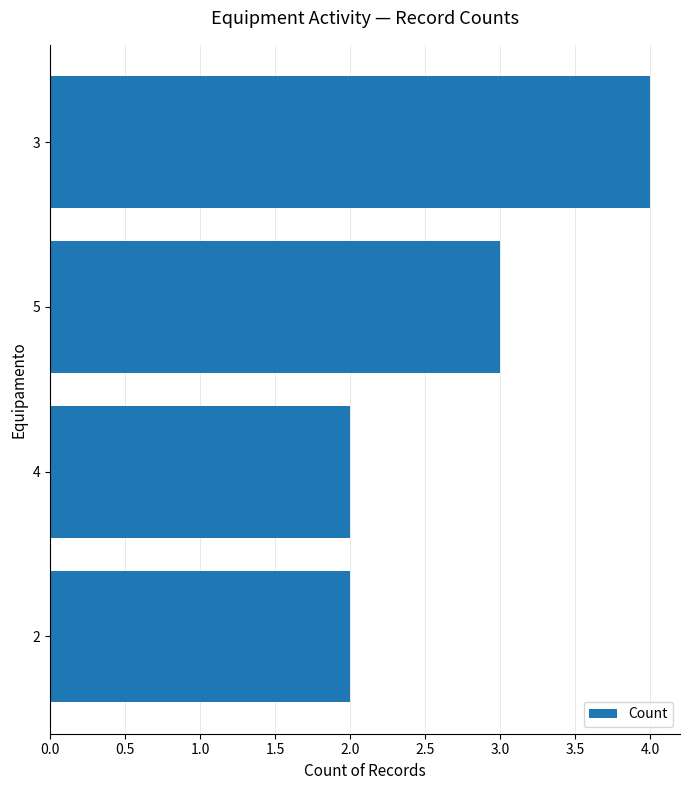

Count the values in the range 2 to 4.

4